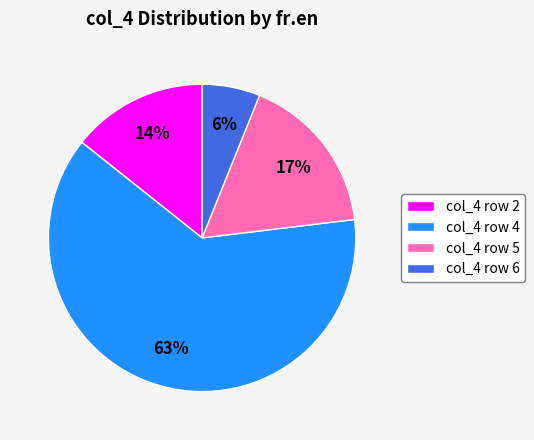

To the nearest percent, what is the difference between the largest and smallest slice percentages?

57%